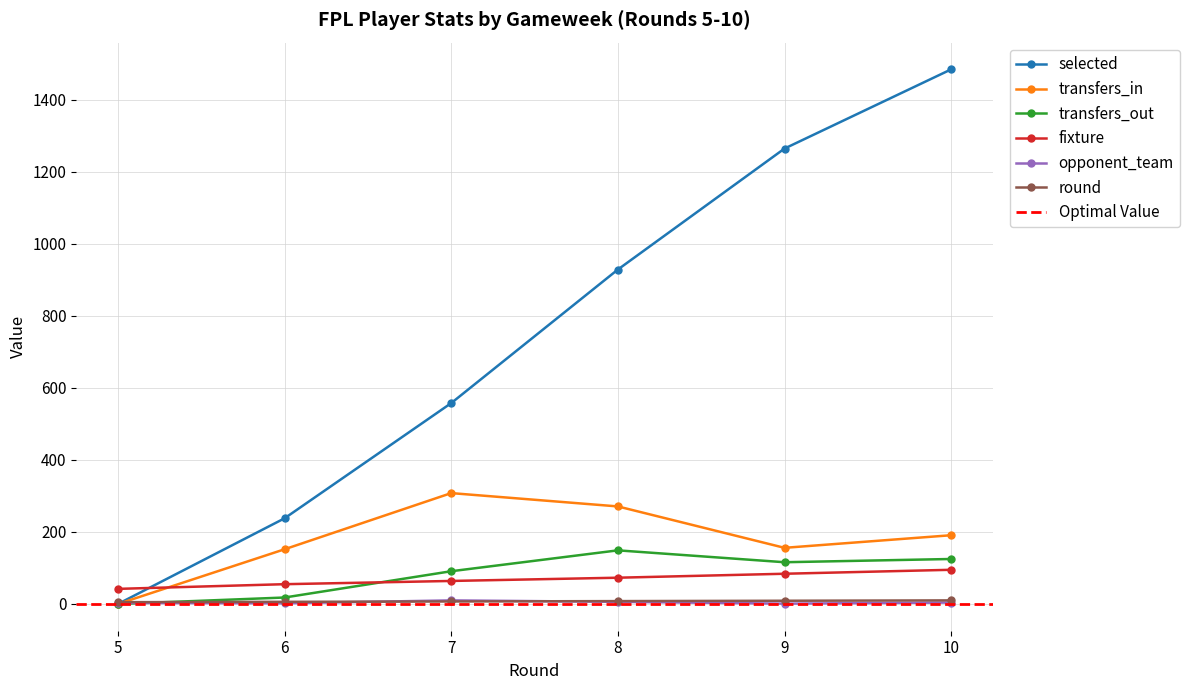

Reading left to right, list all the values displayed in this chart.

selected: 0	238	558	929	1265	1485
transfers_in: 0	152	308	271	156	191
transfers_out: 0	18	91	149	116	125
fixture: 42	55	64	73	84	95
opponent_team: 3	2	10	6	1	4
round: 5	6	7	8	9	10